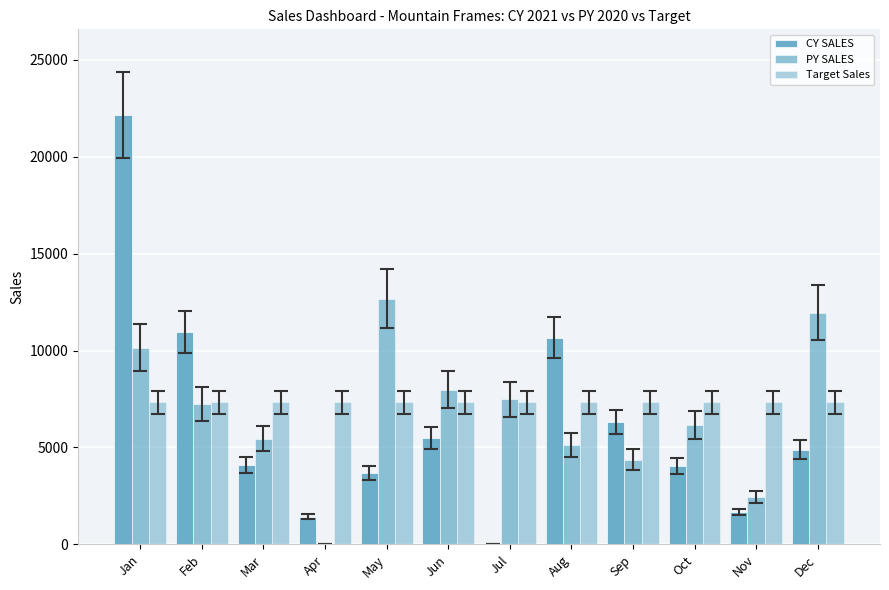

What is the maximum value for PY SALES?

12681.0